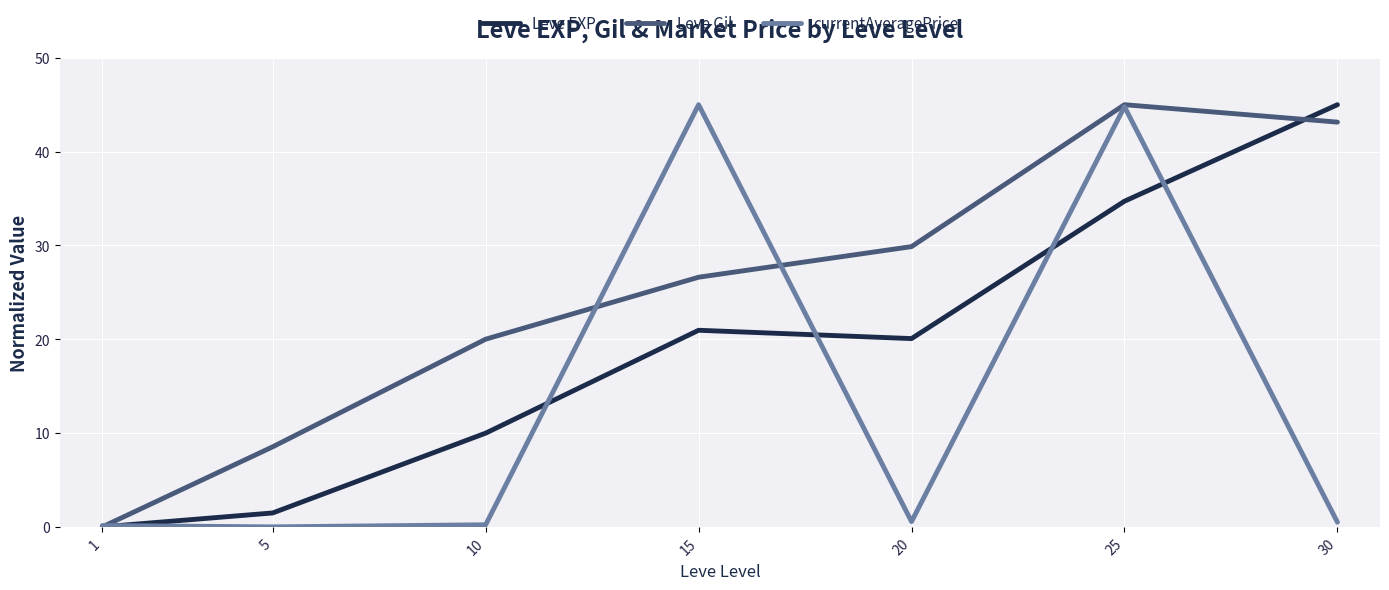

Rank the series by their average value, from highest to lowest.

Leve Gil, Leve EXP, currentAveragePrice